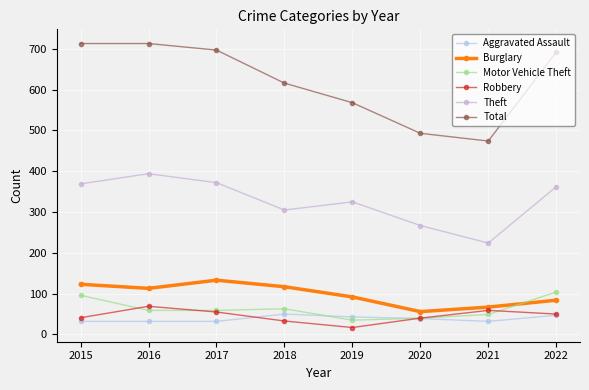

How many interior local valleys does the Robbery series have?

1